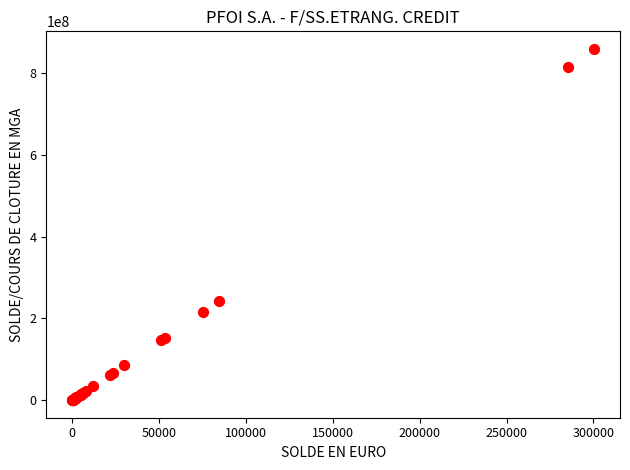

What Y value in the scatter plot is closest to 429523080?

241846407.5